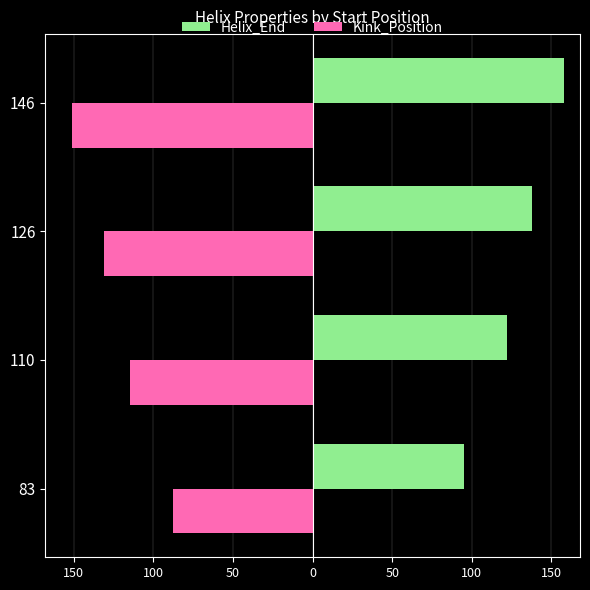

How many categories are shown in the chart?

4